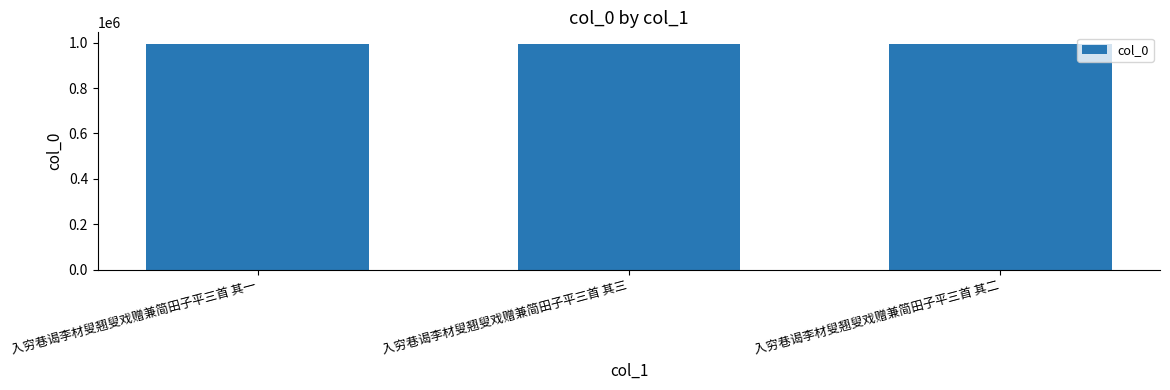

What is the value of the 3rd bar from the left?

995312